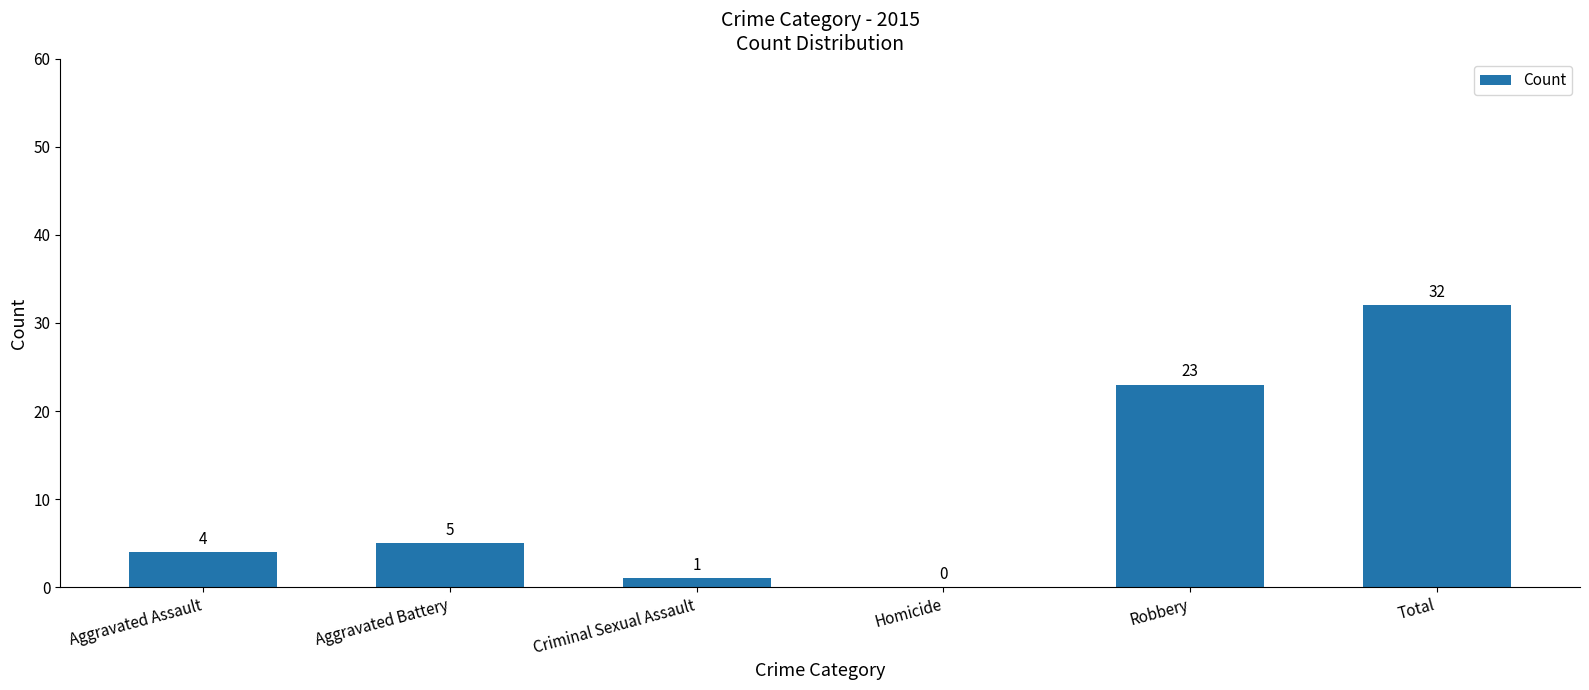

True or false: the data shows 5 at Aggravated Battery.

True